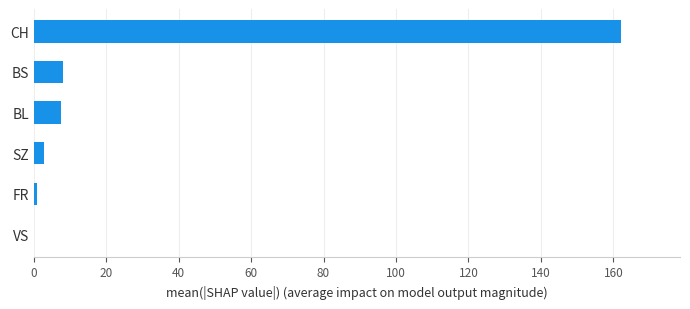

What is the sum of all values?

181.7